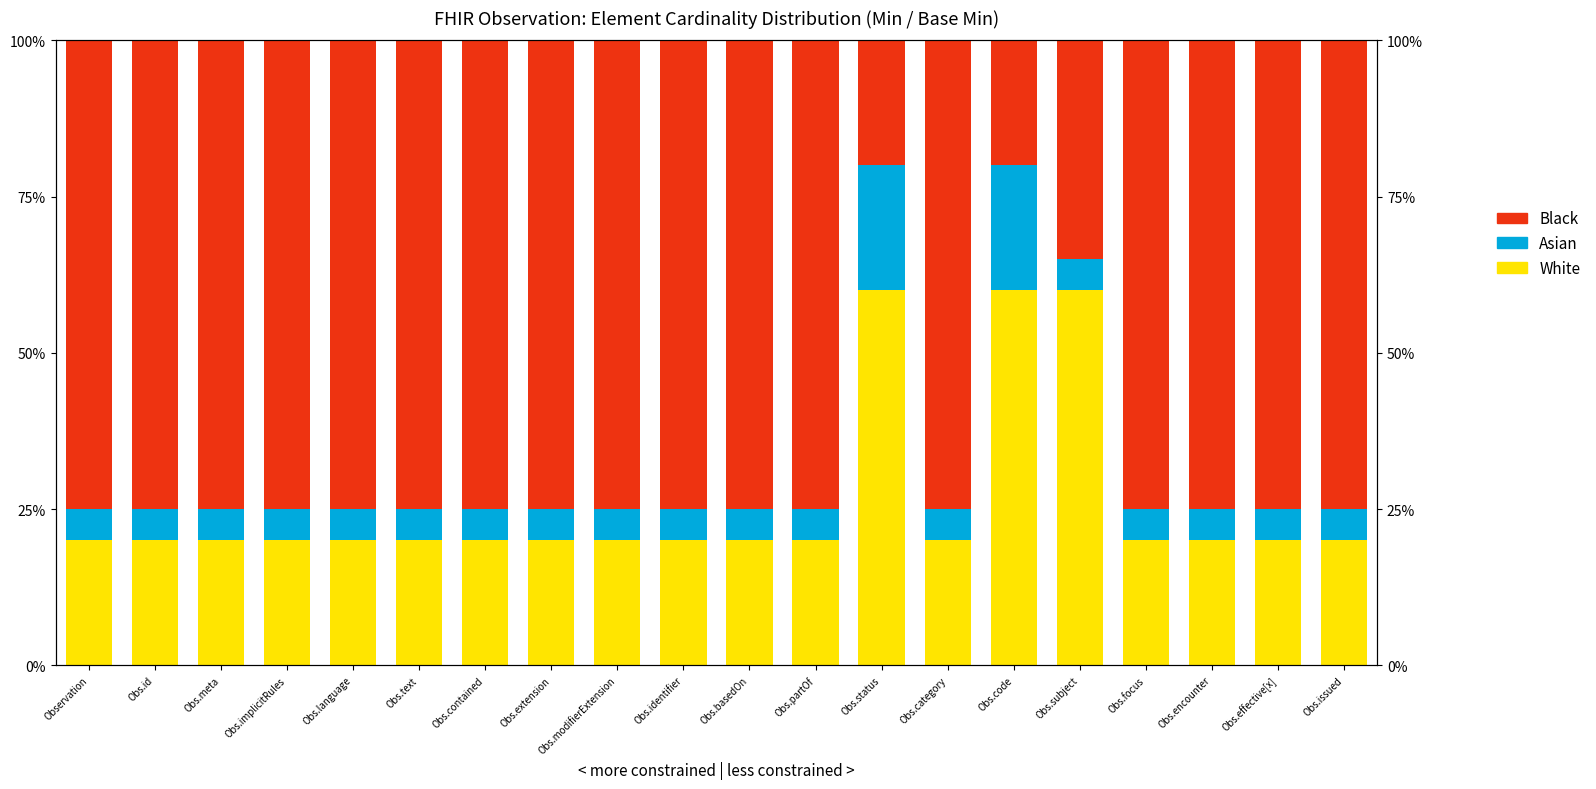

List the series in order of their overall mean, highest first.

Black, White, Asian